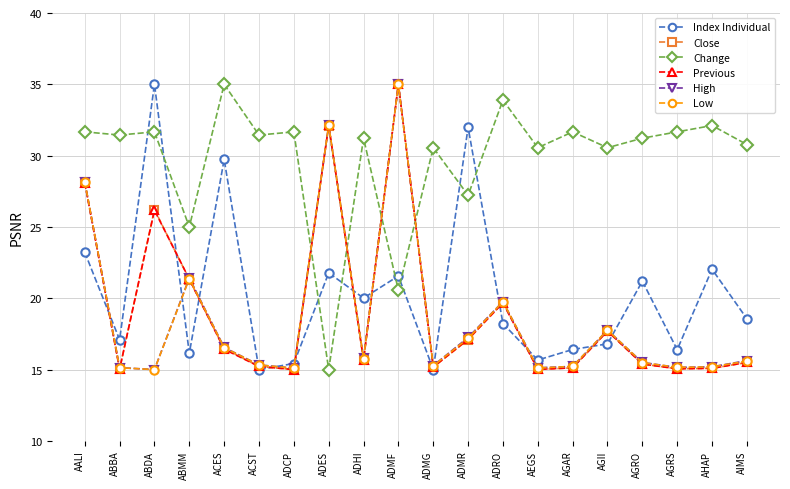

At how many categories does at least one series exceed 22?

20